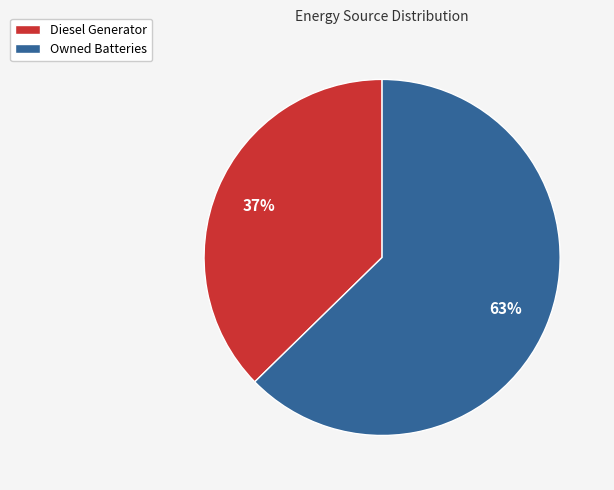

What is the ratio of the value at Owned Batteries to the value at Diesel Generator?

1.7